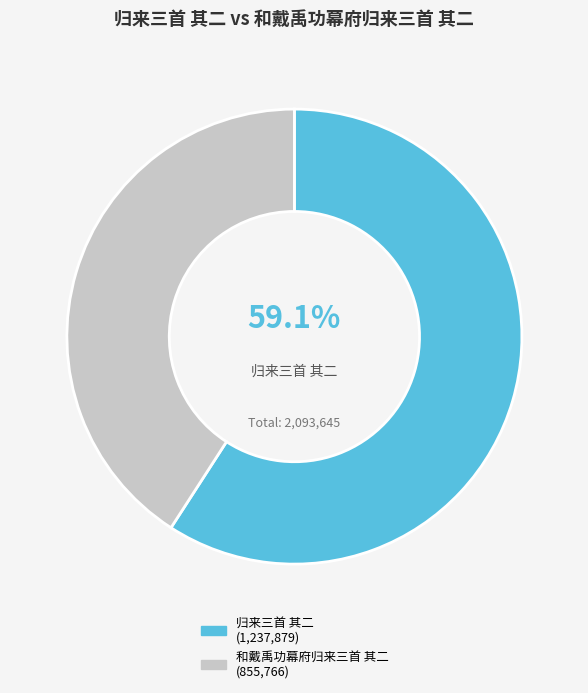

To the nearest percent, what is the difference between the largest and smallest slice percentages?

18%